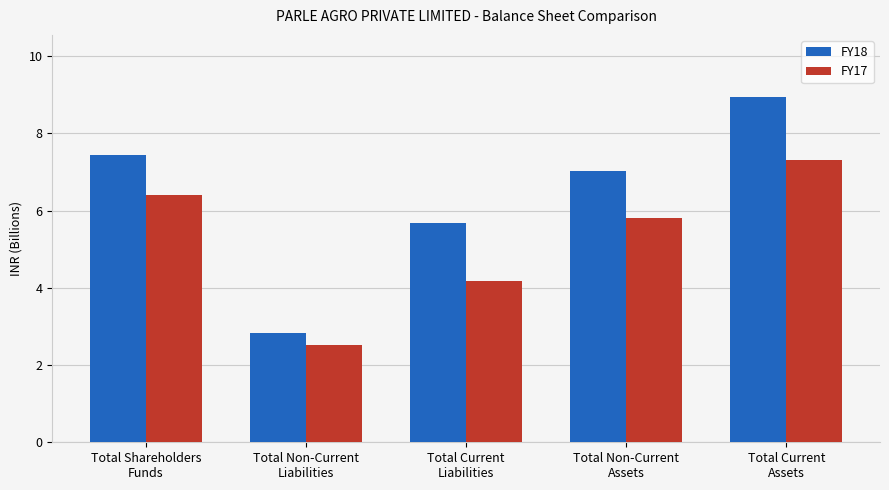

What is the label of the 2nd bar from the left?

Total Non-Current
Liabilities